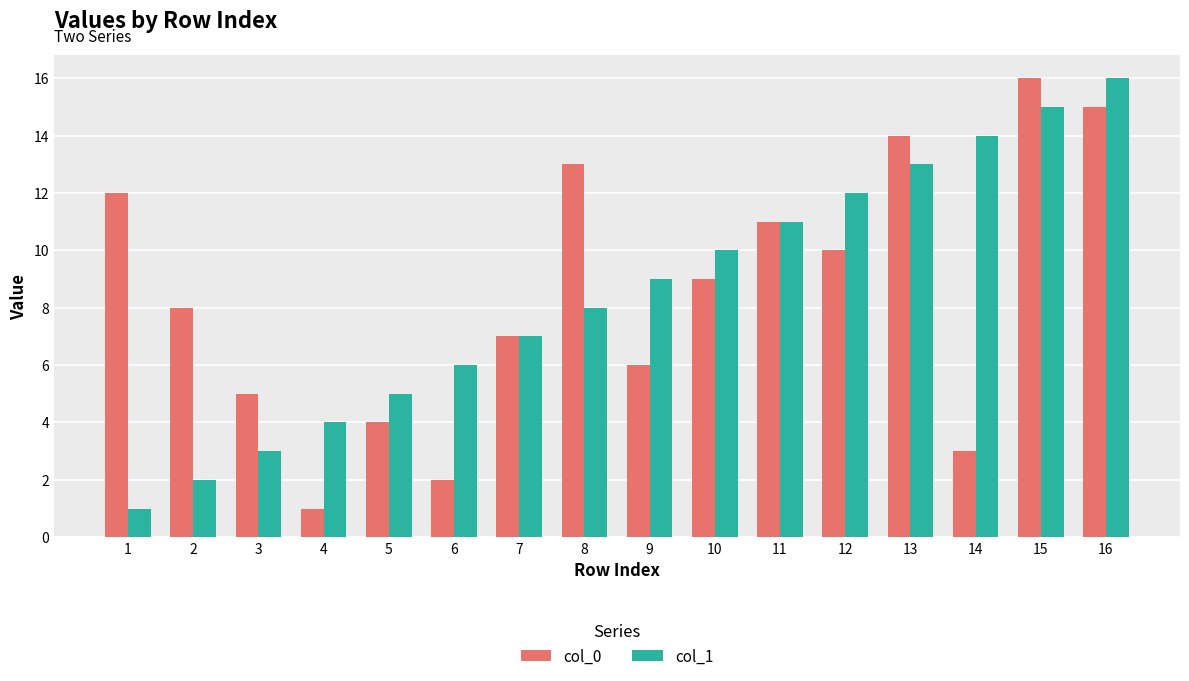

Is the value of col_1 at 8 greater than the value of col_0 at 5?

Yes